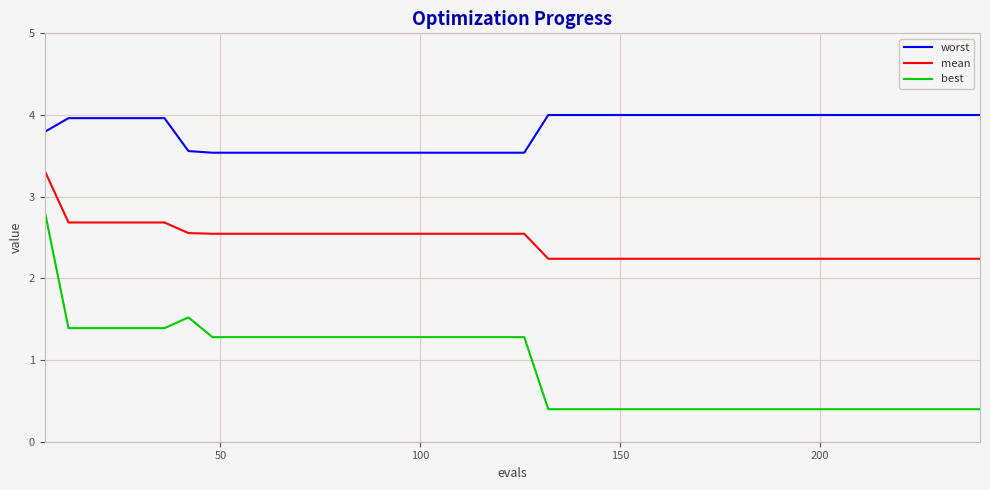

List the series in order of their peak value, lowest first.

best, mean, worst